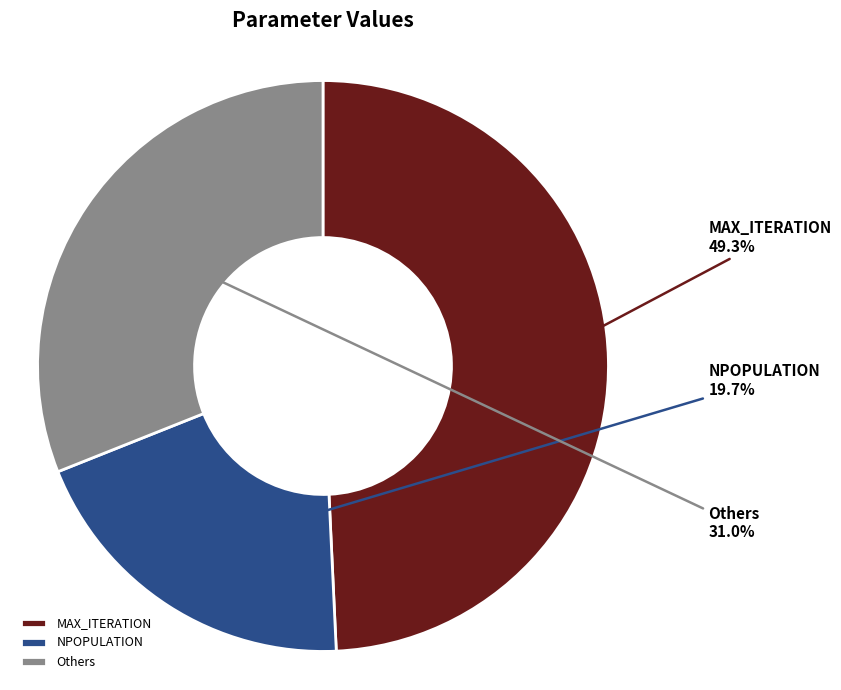

Rank the categories by value from lowest to highest.

NPOPULATION, Others, MAX_ITERATION